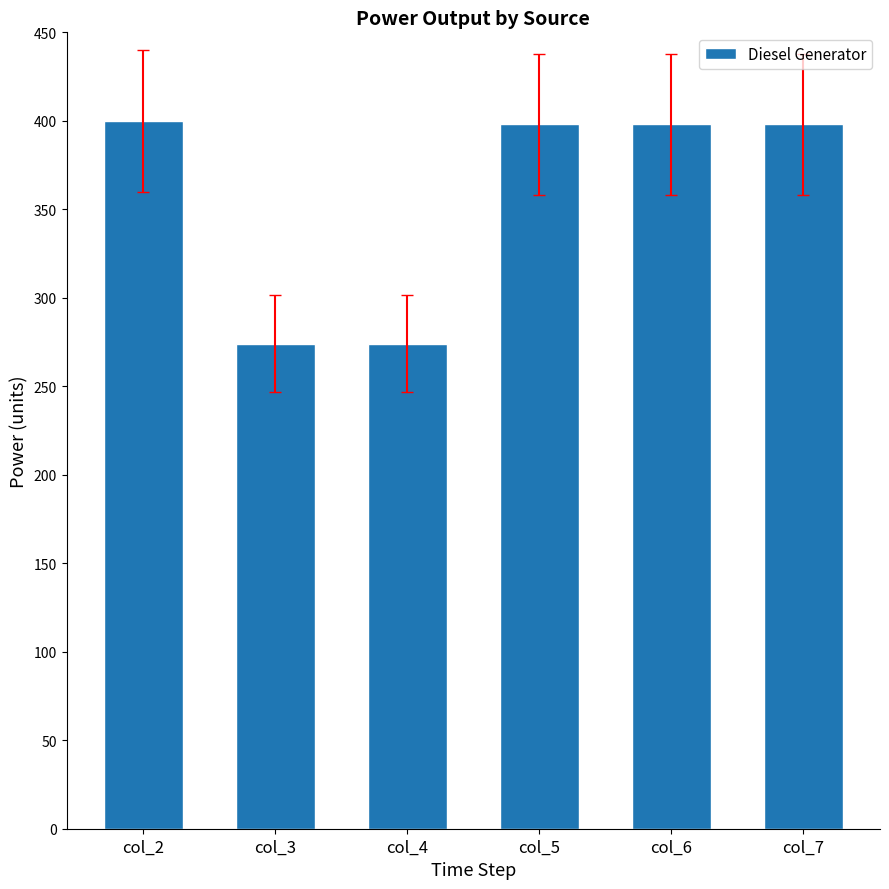

Reading left to right, list all the values displayed in this chart.

400	274	274	398	398	398